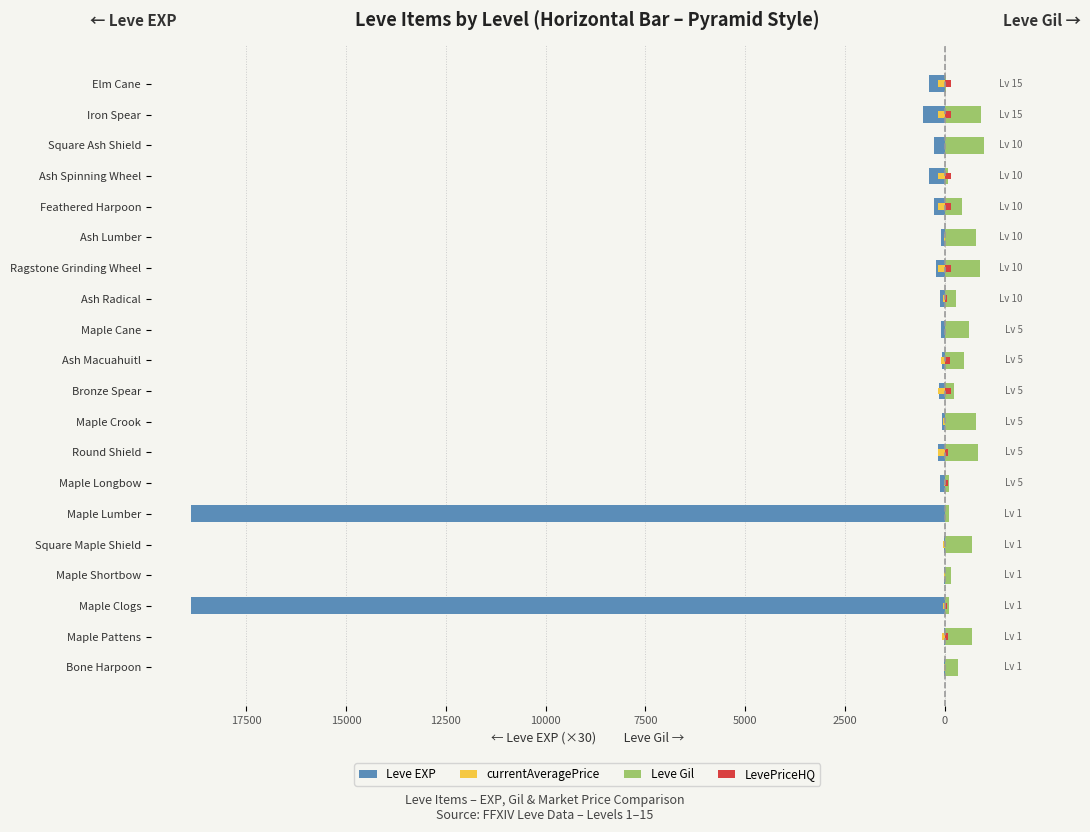

What is the difference between the second highest and minimum values in the Leve EXP series?

18870.0